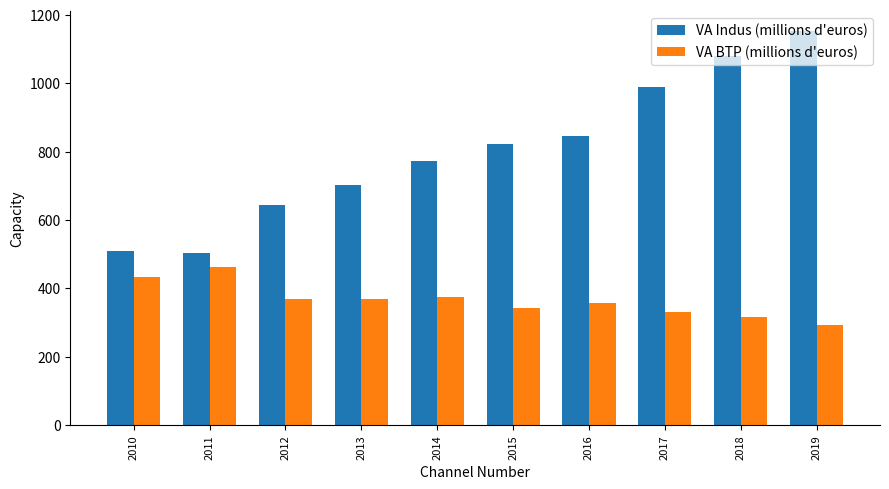

Which series has the widest spread of values?

VA Indus (millions d'euros)